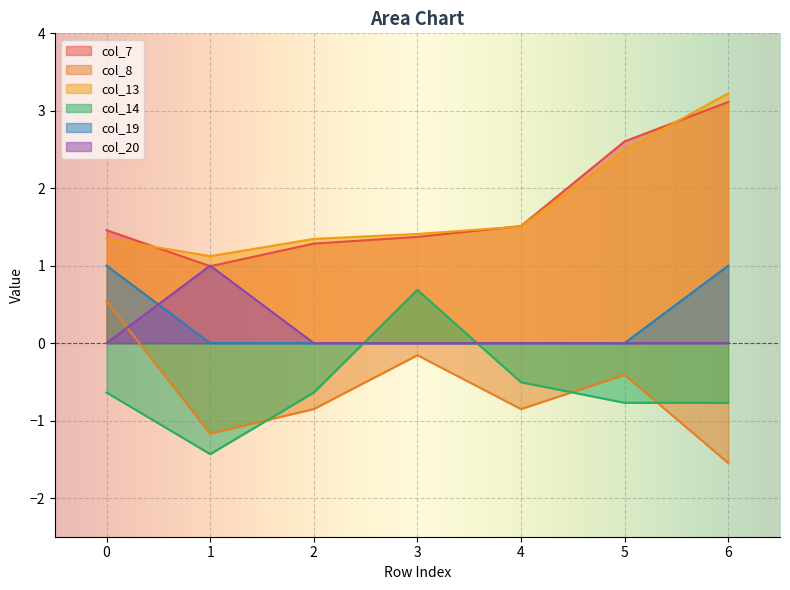

Does the chart display data point markers on the line(s)?

No